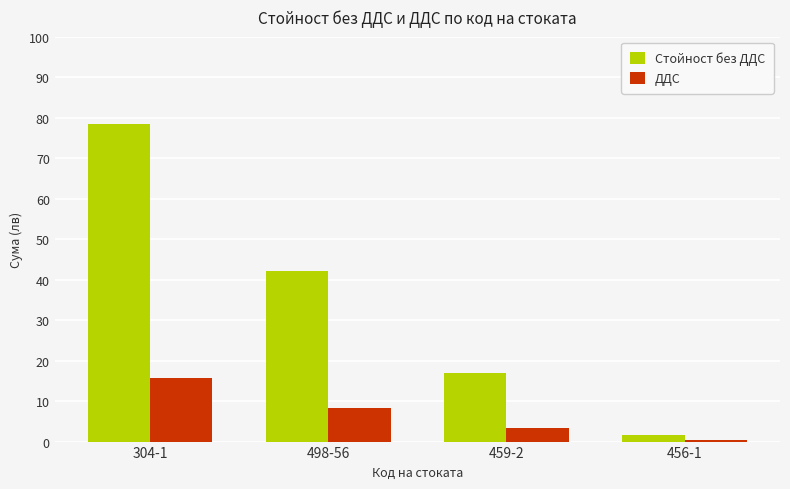

The value of Стойност без ДДС at 459-2 is 17.0. True or false?

True